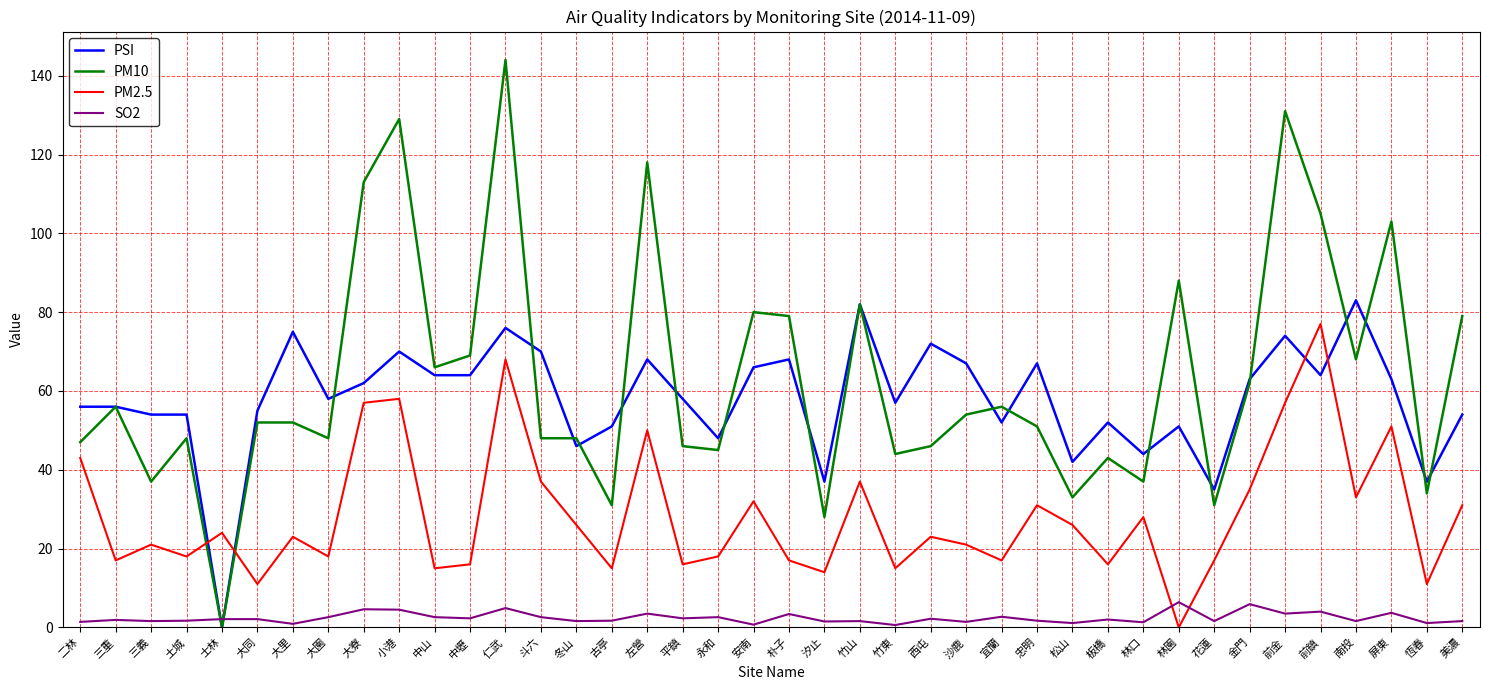

Does the chart display data point markers on the line(s)?

No